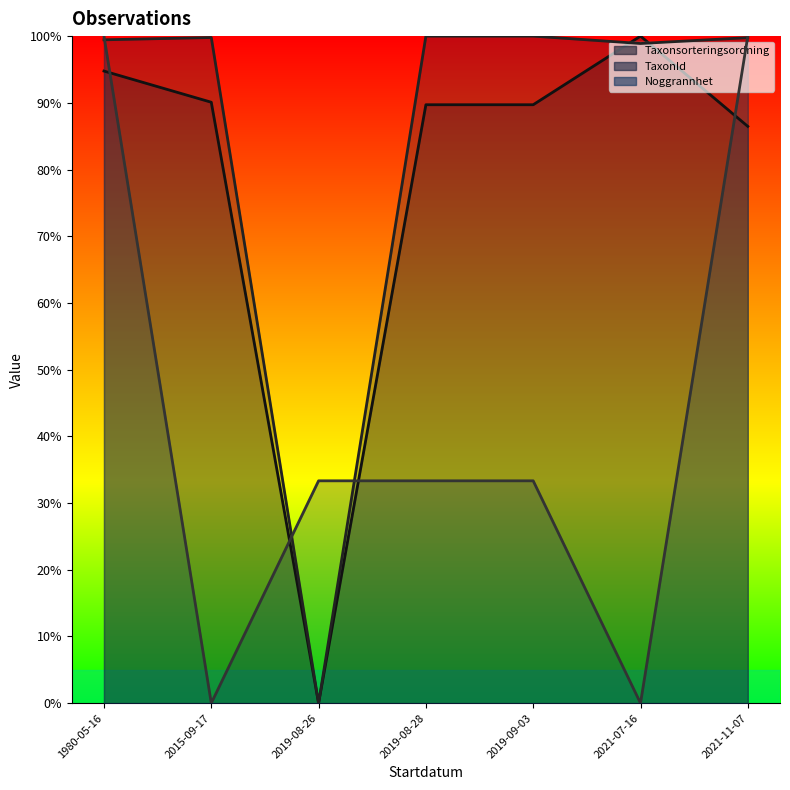

At which category is the sum across all series the highest?

1980-05-16